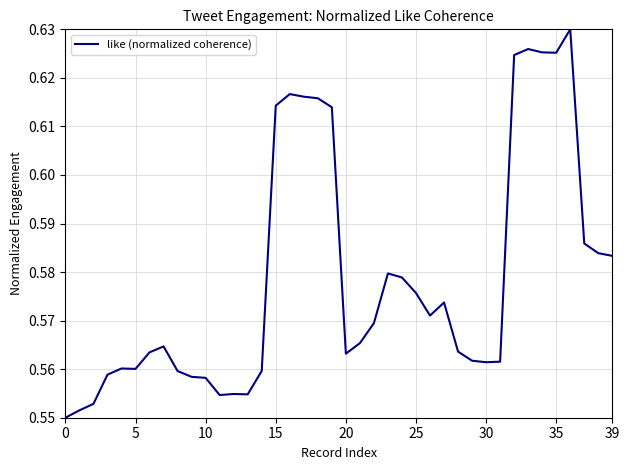

Does the chart display data point markers on the line(s)?

No